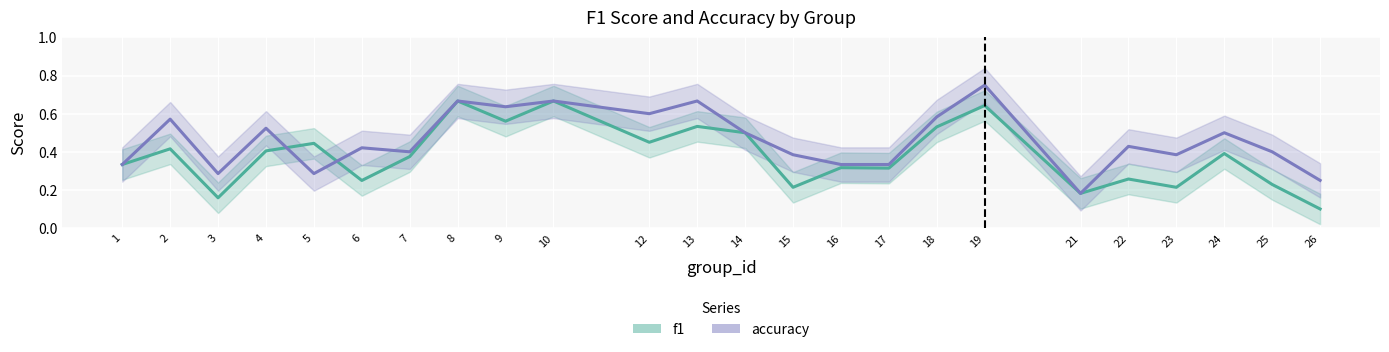

Is it true that f1 equals 0.3 at 22?

True